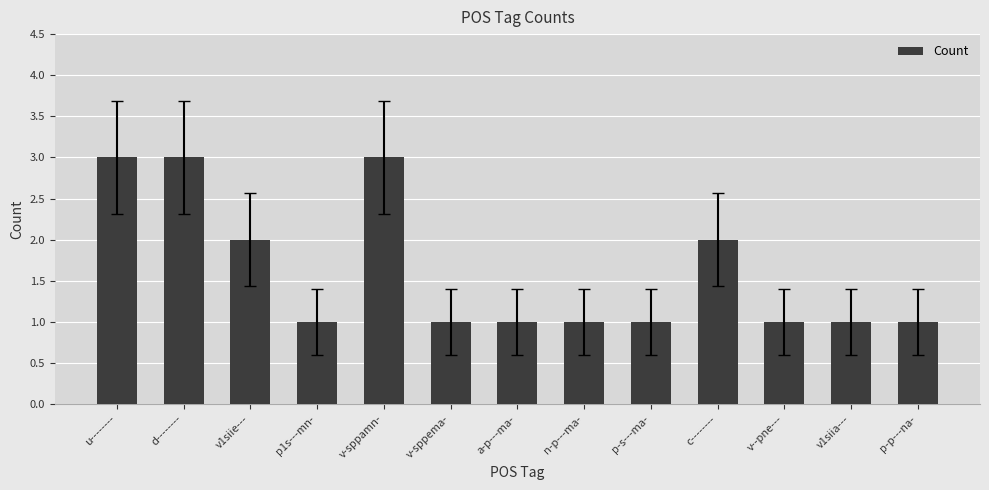

The value at v1siie--- is 2. True or false?

True